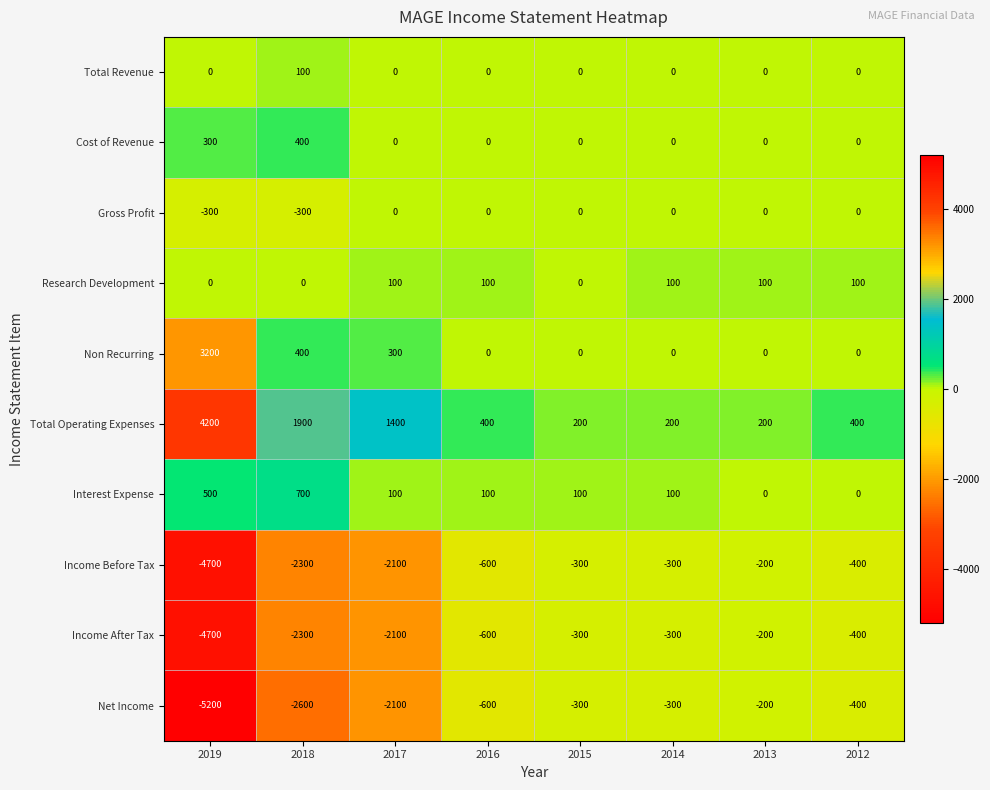

Count the Cost of Revenue values in the range 0 to 300.

7